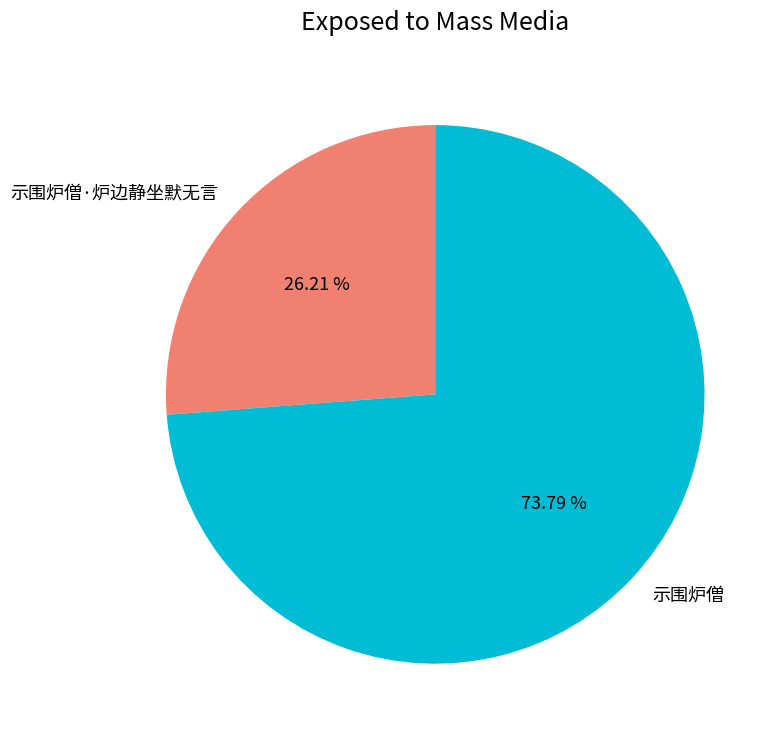

Count the number of slices in the pie.

2